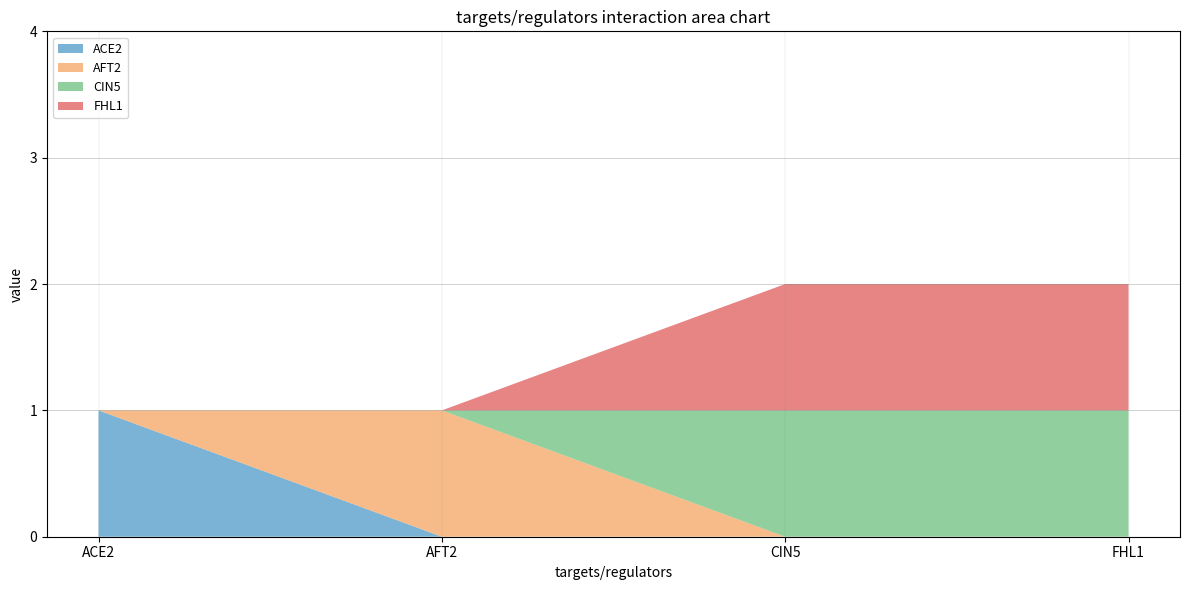

Reading right to left, what are all the values shown in this chart?

ACE2: FHL1=0	CIN5=0	AFT2=0	ACE2=1
AFT2: FHL1=0	CIN5=0	AFT2=1	ACE2=0
CIN5: FHL1=1	CIN5=1	AFT2=0	ACE2=0
FHL1: FHL1=1	CIN5=1	AFT2=0	ACE2=0